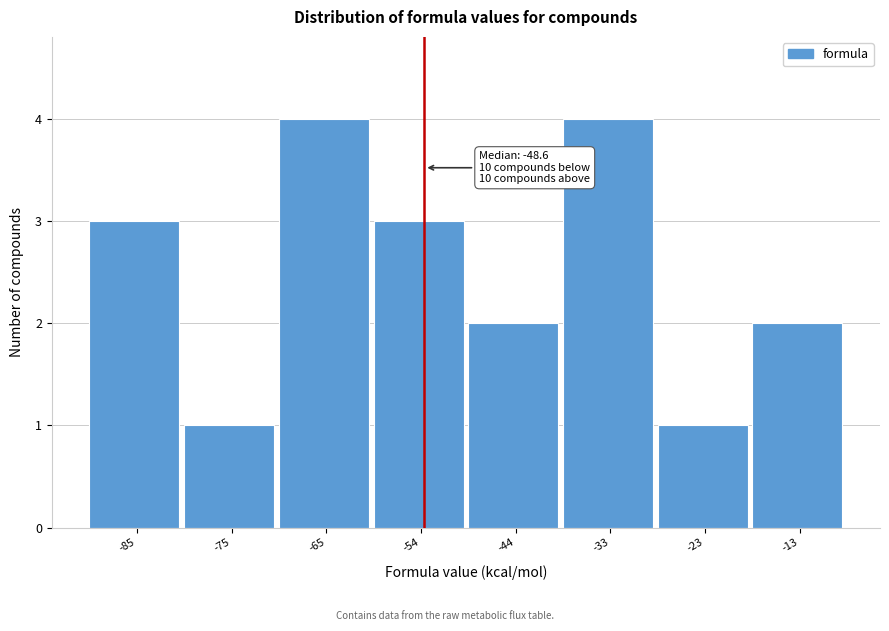

Reading left to right, transcribe all the data shown in this chart.

3	1	4	3	2	4	1	2